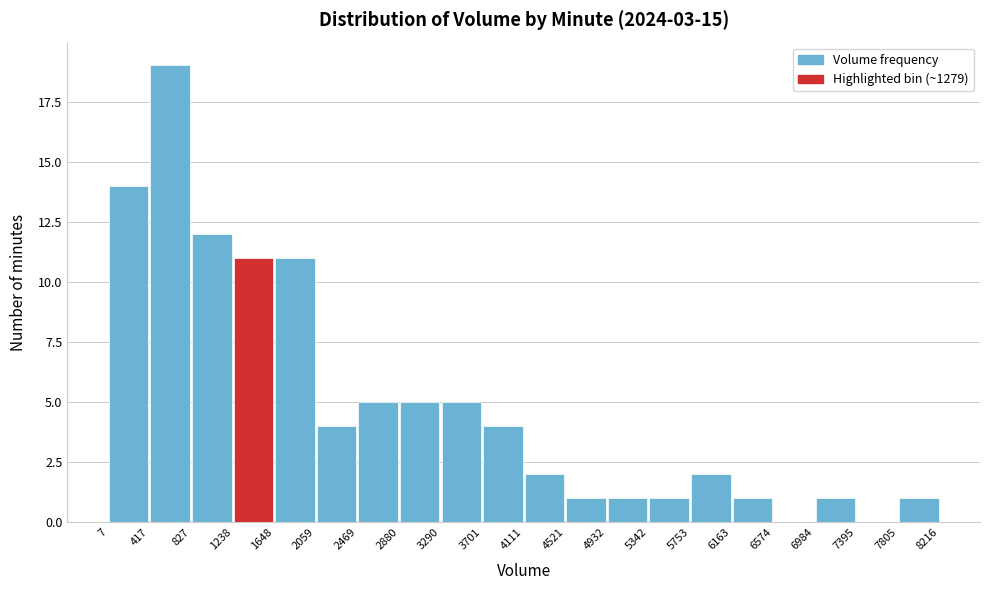

Reading left to right, transcribe this chart: for each bar, give the range it covers on the x-axis and its height. The values are not printed on the chart, so give them approximately, as read against the axis.

7 to 417: 14
417 to 827: 19
827 to 1238: 12
1238 to 1648: 11
1648 to 2059: 11
2059 to 2469: 4
2469 to 2880: 5
2880 to 3290: 5
3290 to 3701: 5
3701 to 4111: 4
4111 to 4521: 2
4521 to 4932: 1
4932 to 5342: 1
5342 to 5753: 1
5753 to 6163: 2
6163 to 6574: 1
6574 to 6984: 0
6984 to 7395: 1
7395 to 7805: 0
7805 to 8216: 1